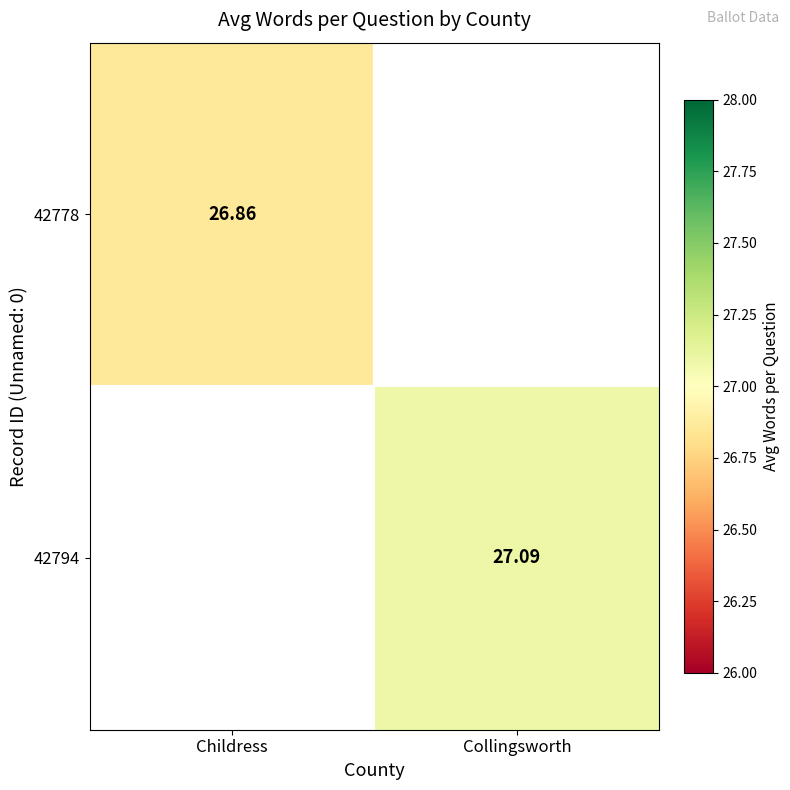

Is the value of 42778 at Childress greater than the value of 42794 at Collingsworth?

No